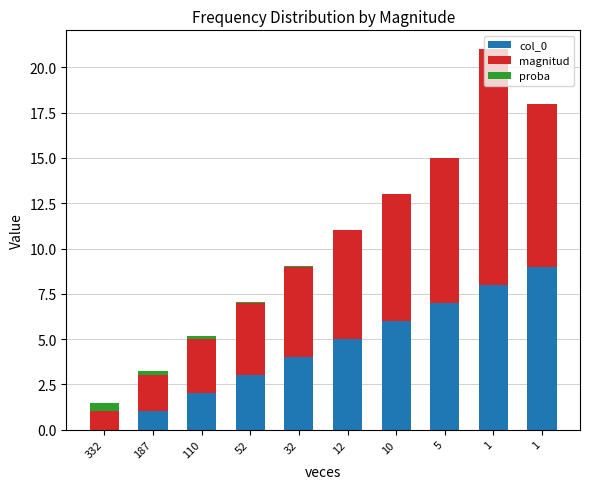

How many positive values does the col_0 series have?

9